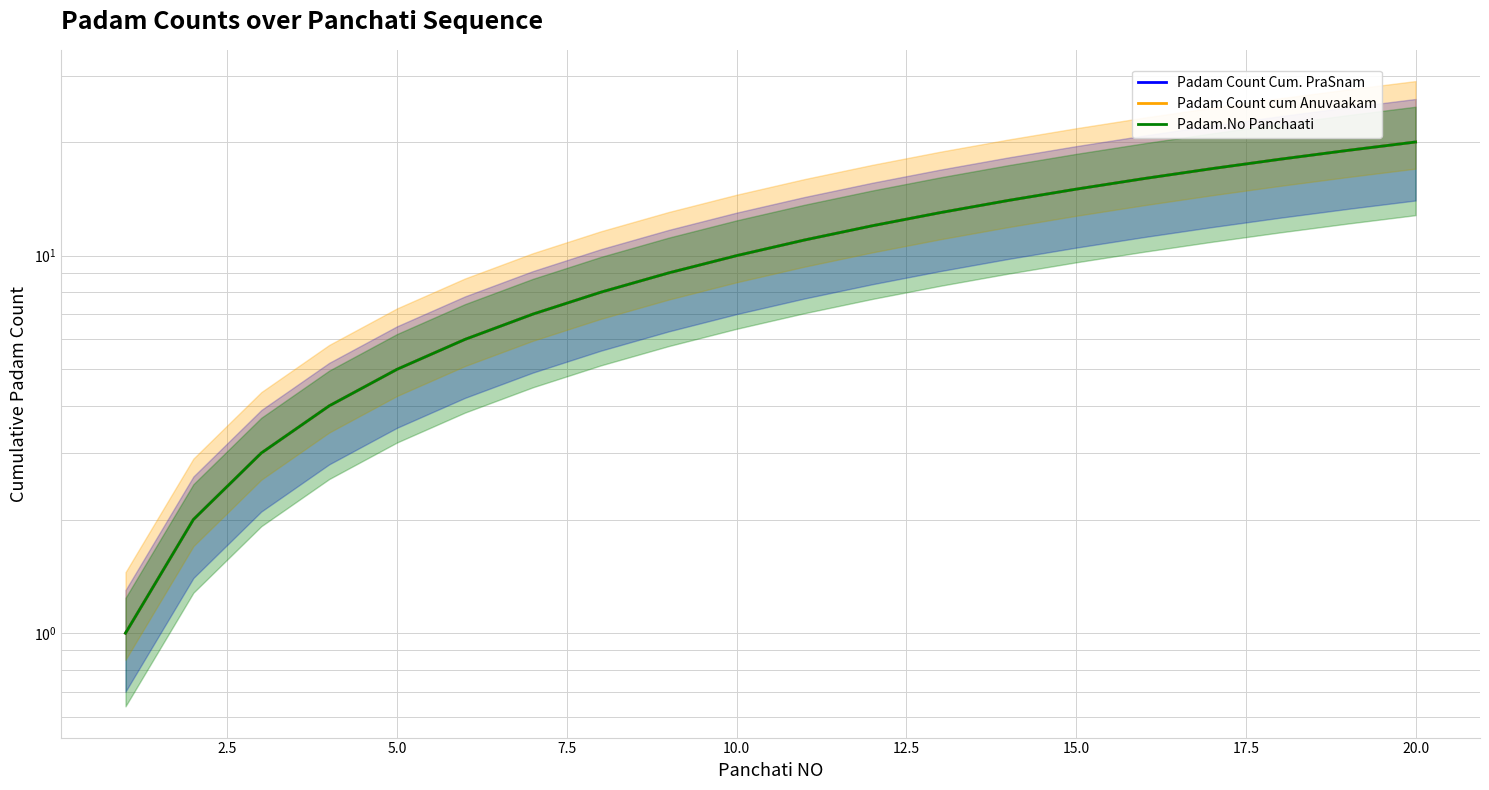

True or false: Padam.No Panchaati and Padam Count cum Anuvaakam intersect in this chart.

False